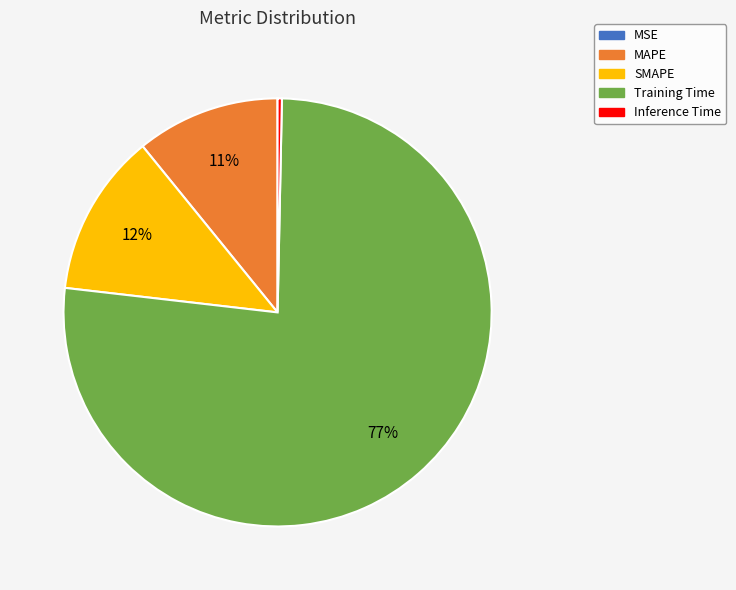

Which has a higher value, SMAPE or Inference Time?

SMAPE